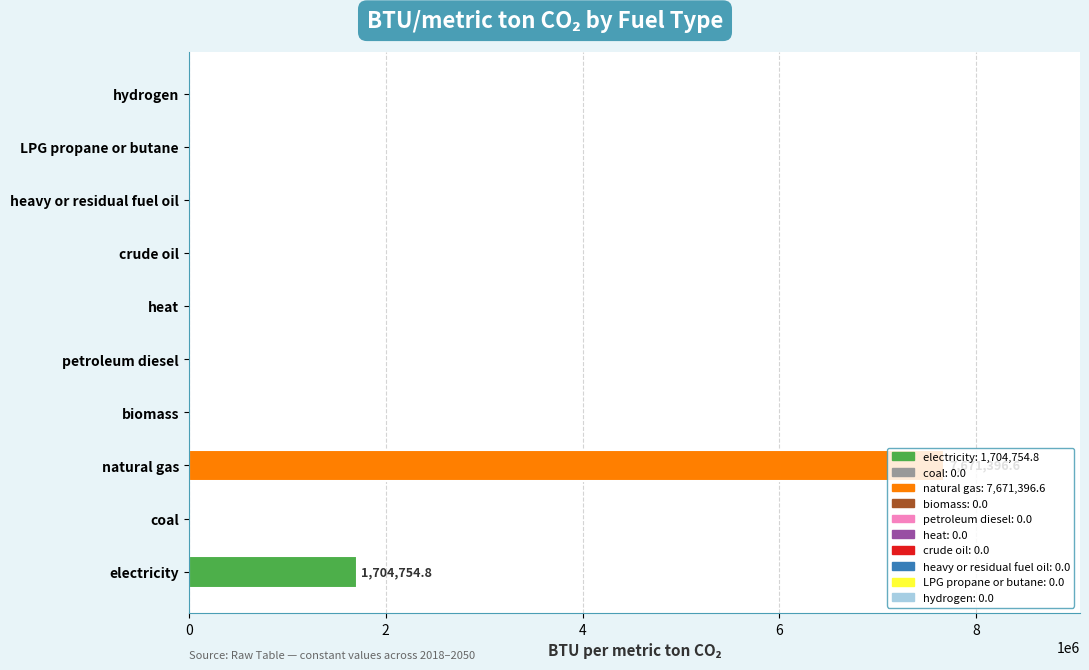

What is the sum of all values?

9376151.4